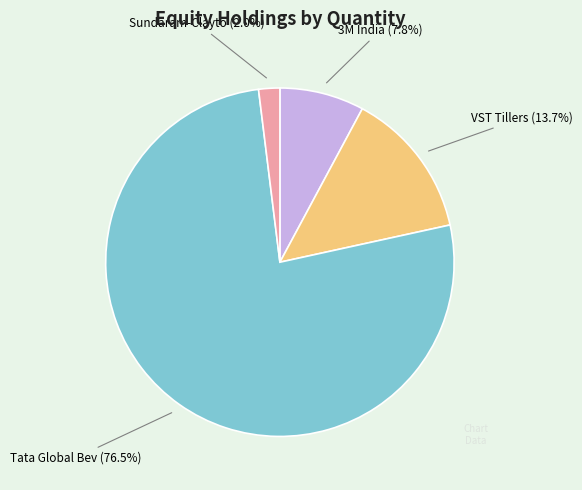

How many segments does this pie chart have?

4